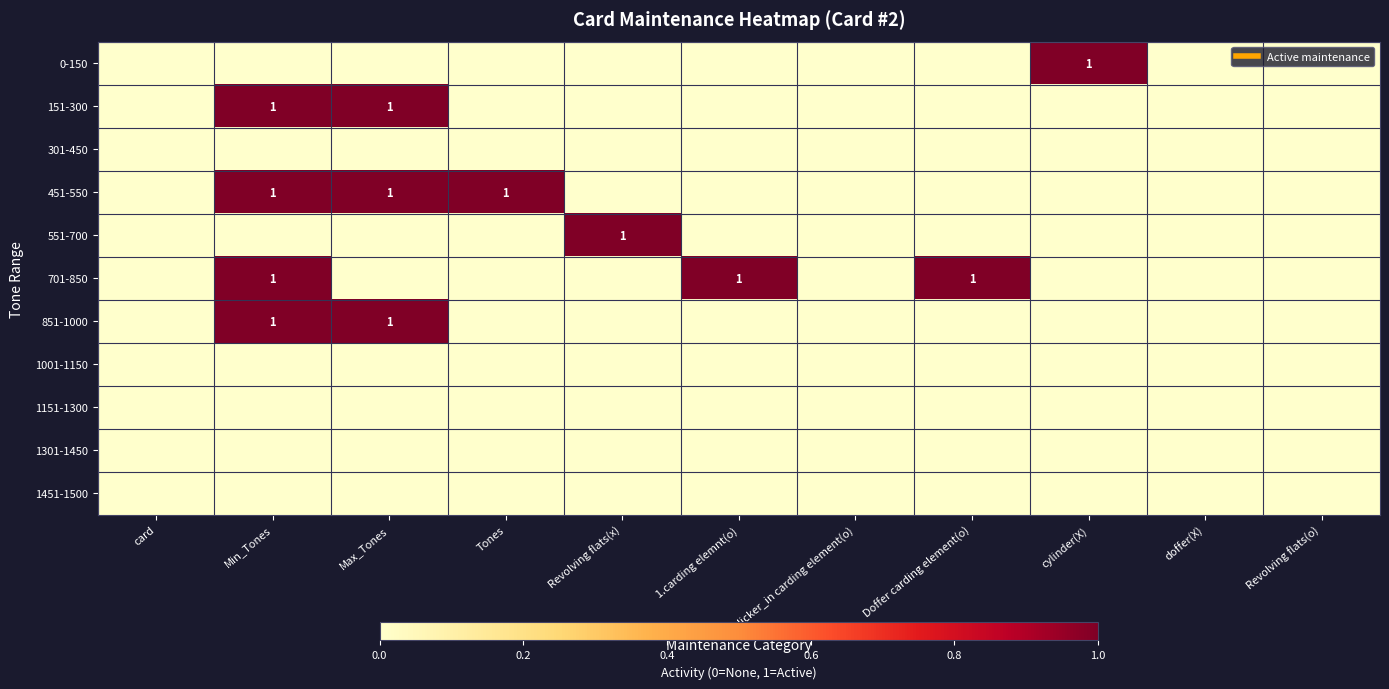

At how many categories does at least one series exceed 0?

7